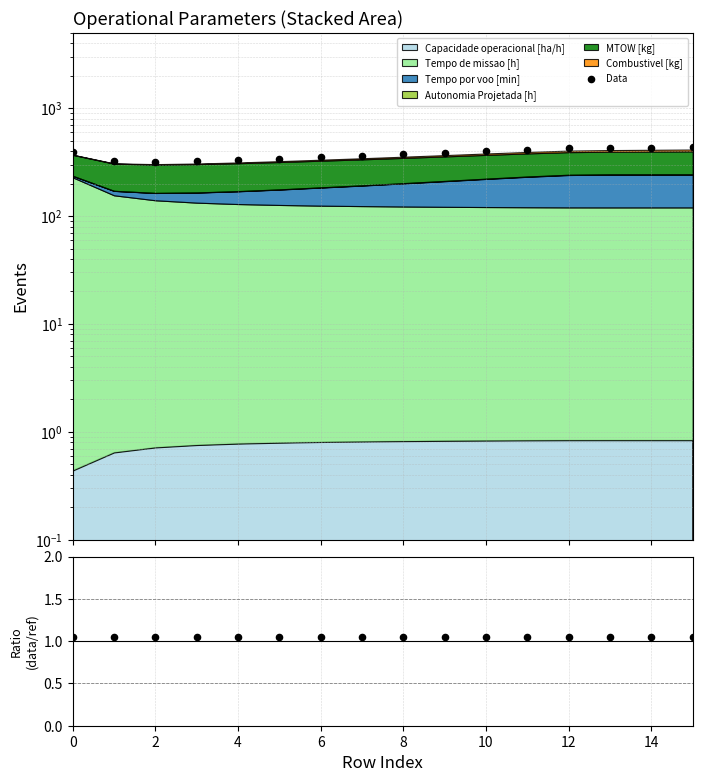

Which series has the largest total across all categories?

Data